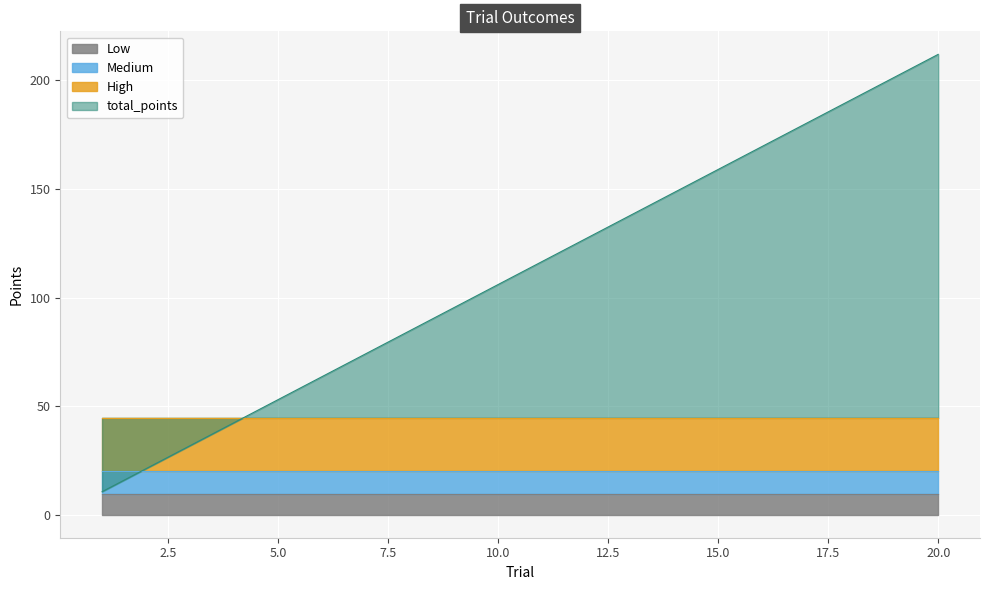

What are all the series names shown in the legend?

total_points, High, Medium, Low